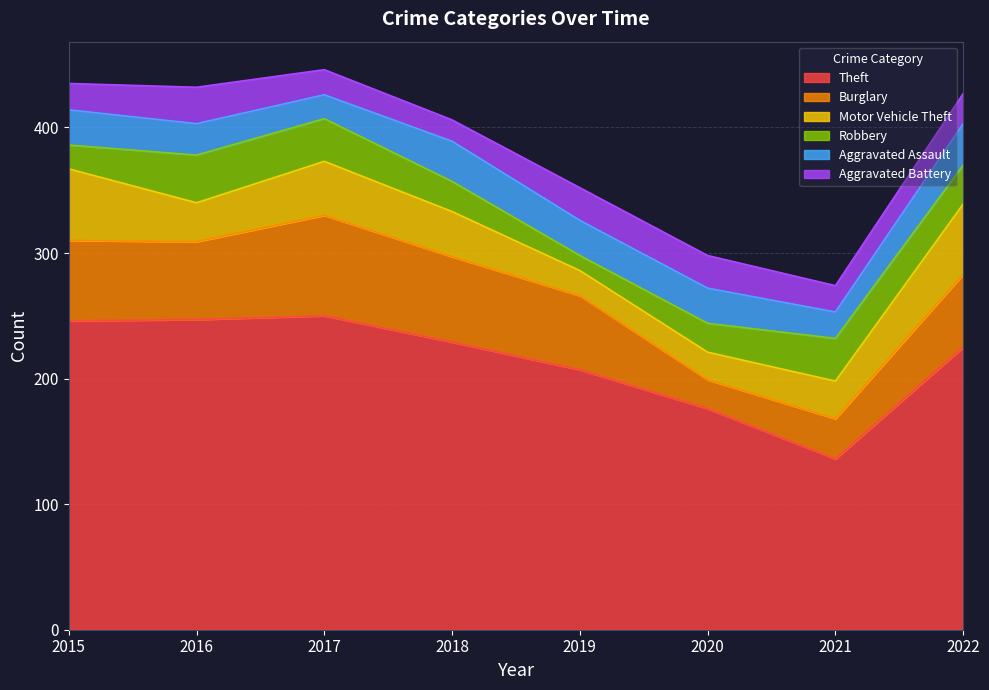

What is the value of the Robbery point at the 4th from the left?

24